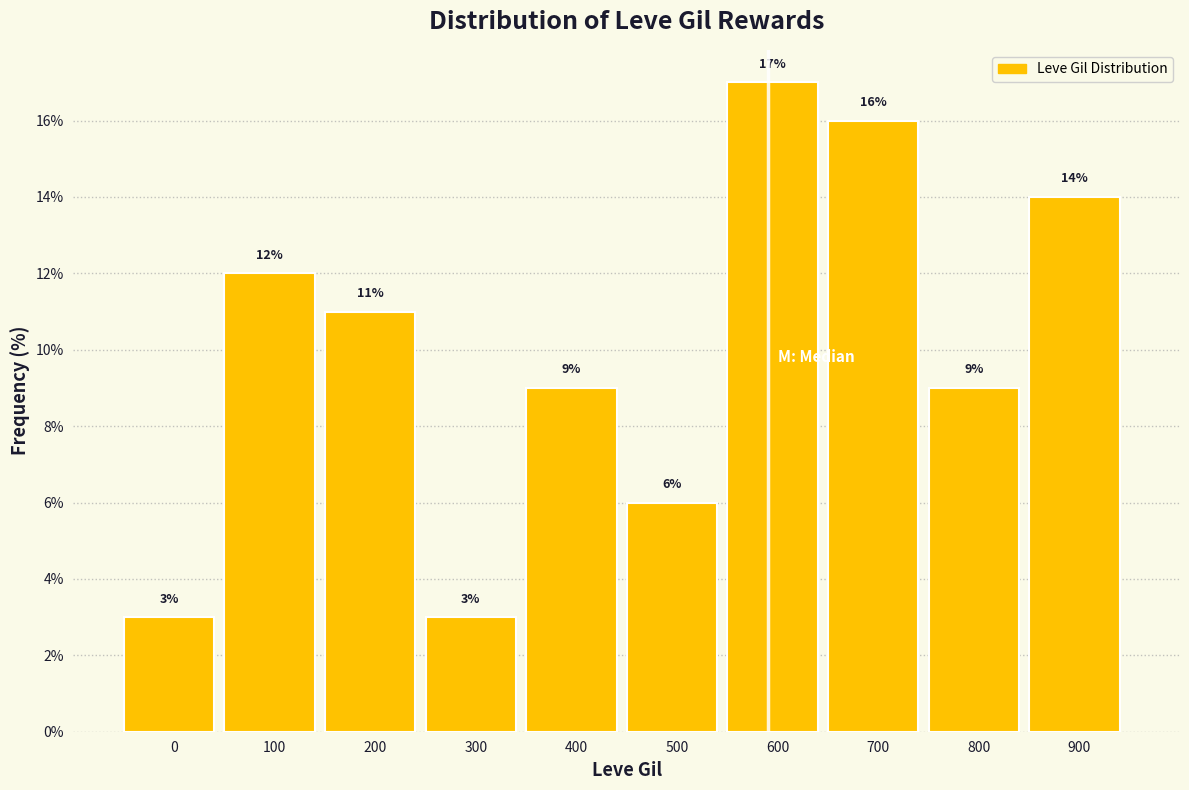

Reading right to left, what are all the values shown in this chart?

14.0	9.0	16.0	17.0	6.0	9.0	3.0	11.0	12.0	3.0